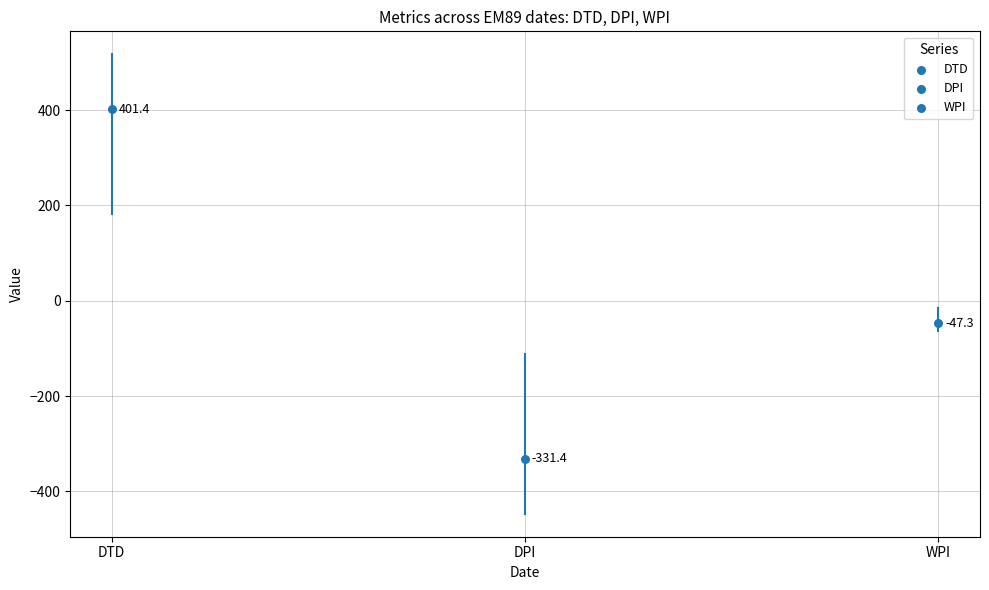

Which series reaches the minimum Y coordinate?

DPI